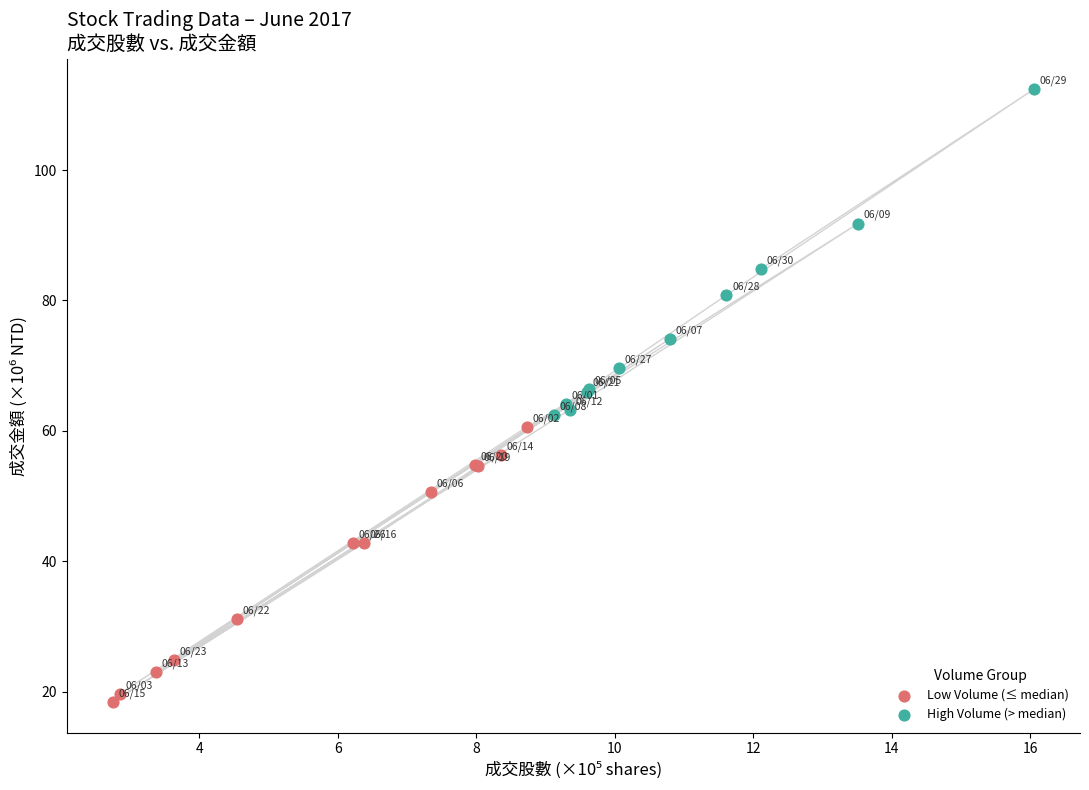

Which series has the largest Y range (max minus min)?

High Volume (> median)